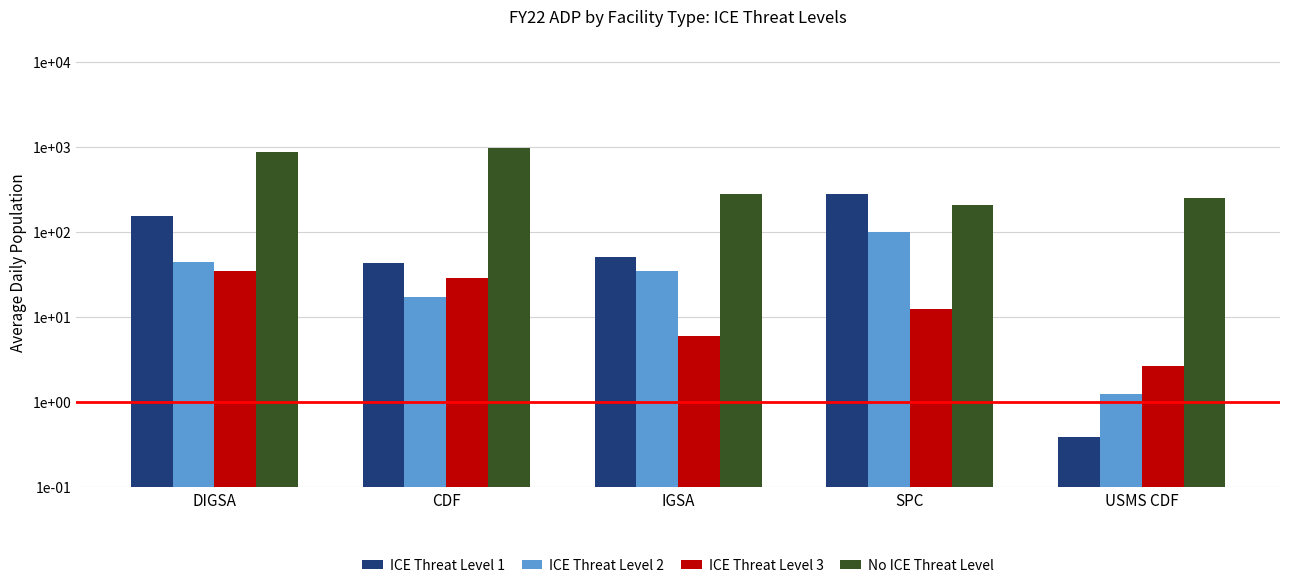

Which has a higher value, CDF or IGSA?

IGSA